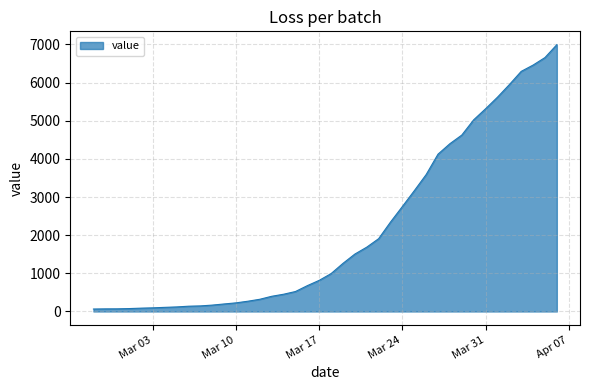

What is the difference between the maximum and minimum values?

6931